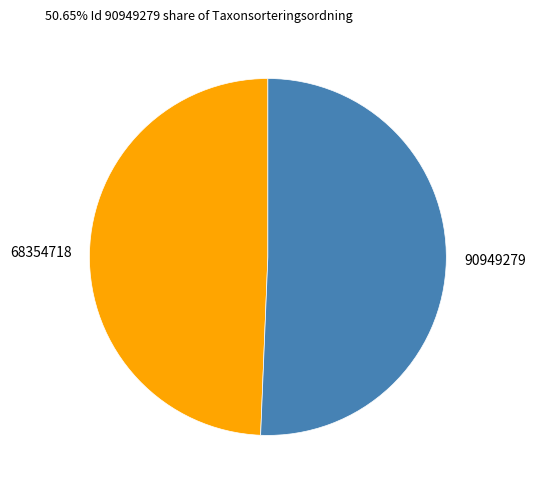

True or false: 90949279 accounts for 51% of the total.

True